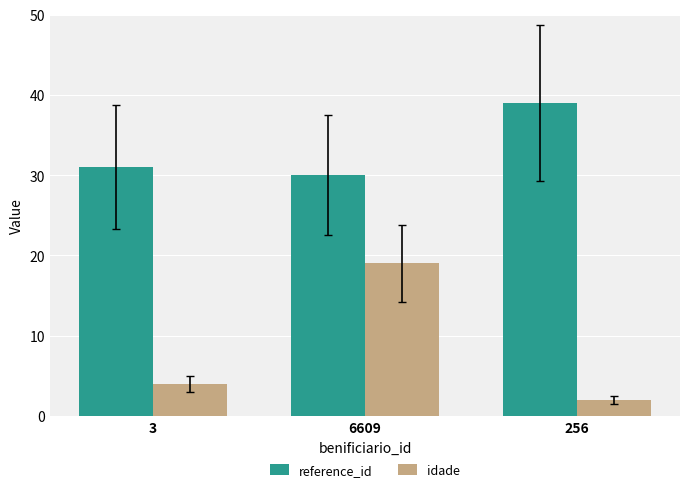

What are all the series names shown in the legend?

reference_id, idade